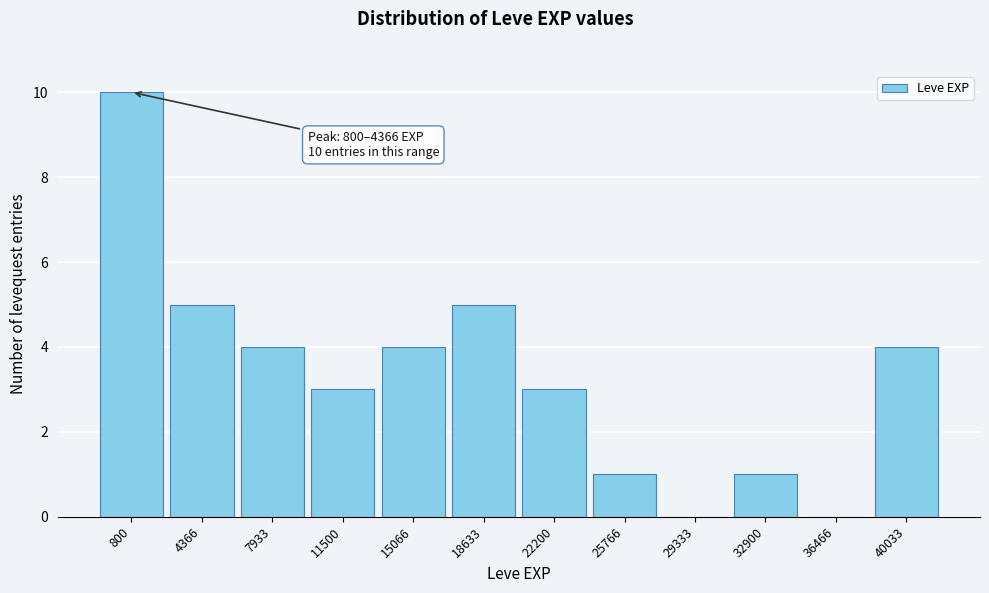

Reading left to right, list all the values displayed in this chart.

800=10	4366=5	7933=4	11500=3	15066=4	18633=5	22200=3	25766=1	29333=0	32900=1	36466=0	40033=4